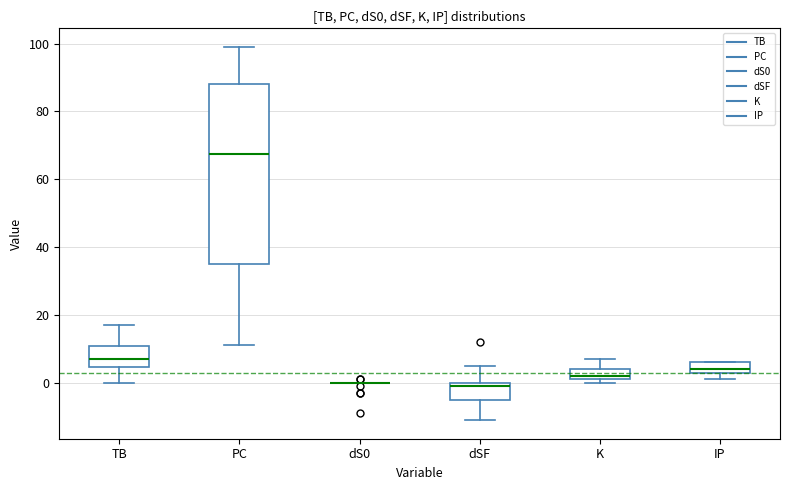

Reading left to right, read every box against the y-axis: the position of its median line, the range the box covers, and the ends of its whiskers. The values are not printed on the chart, so give them approximately, as read against the axis.

TB: median 8, box 4 to 10, whiskers 0 to 18
PC: median 68, box 36 to 88, whiskers 12 to 100
dS0: box collapsed to a line at 0, whiskers 0 to 0
dSF: median 0 (just below the box's upper edge), box -4 to 0, whiskers -10 to 6
K: median 2 (just above the box's lower edge), box 2 to 4, whiskers 0 to 8
IP: median 4, box 2 to 6, whiskers 2 (below the box's lower edge) to 6